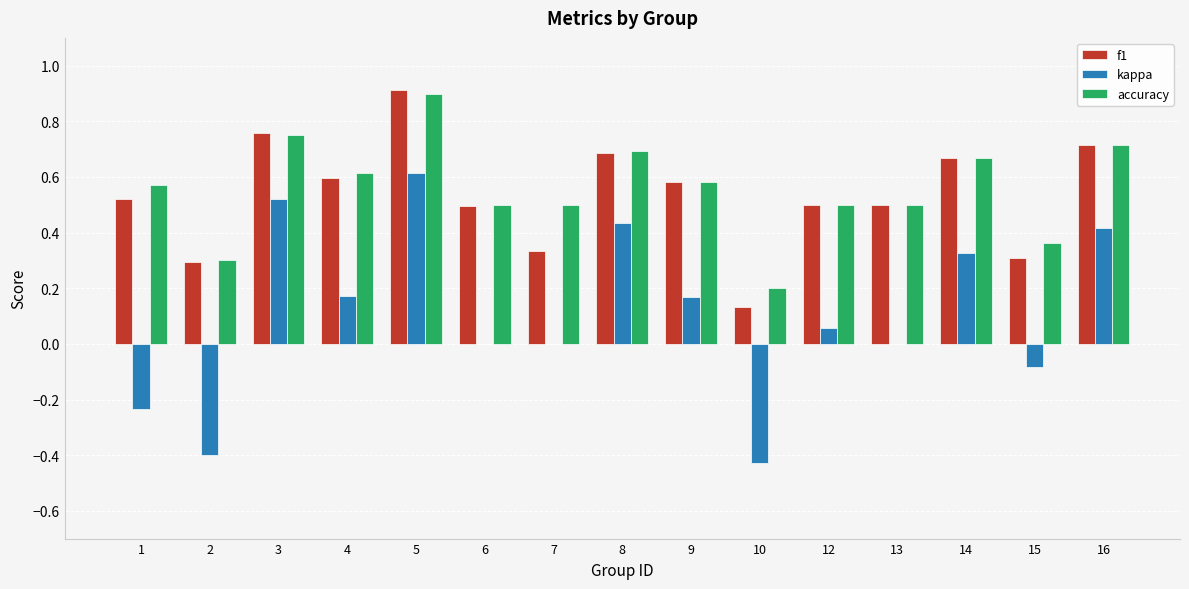

How many series are shown in this chart?

3